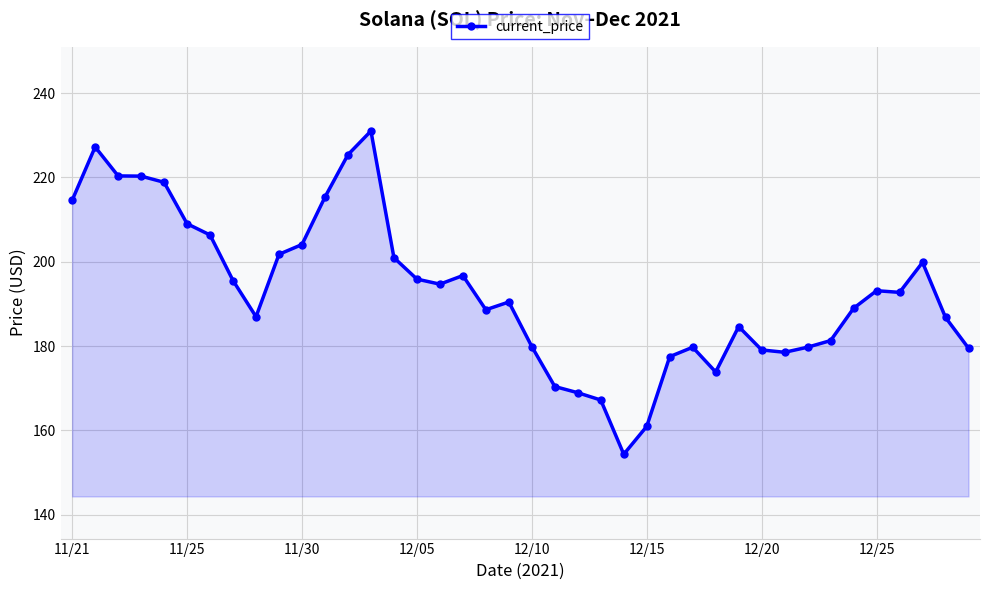

Count the number of categories in the chart.

40